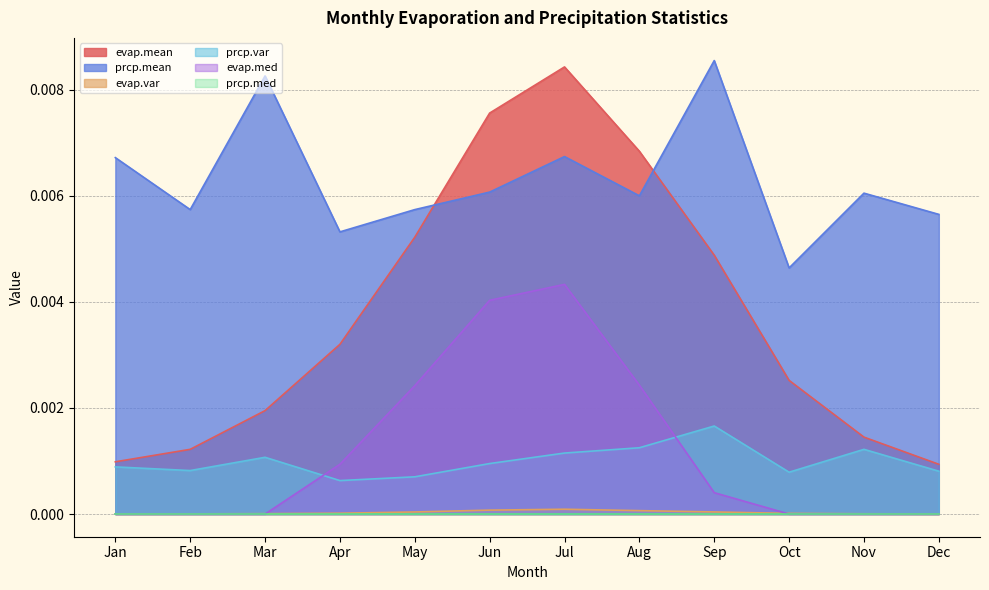

The value of evap.med at Nov is 0.0. True or false?

True